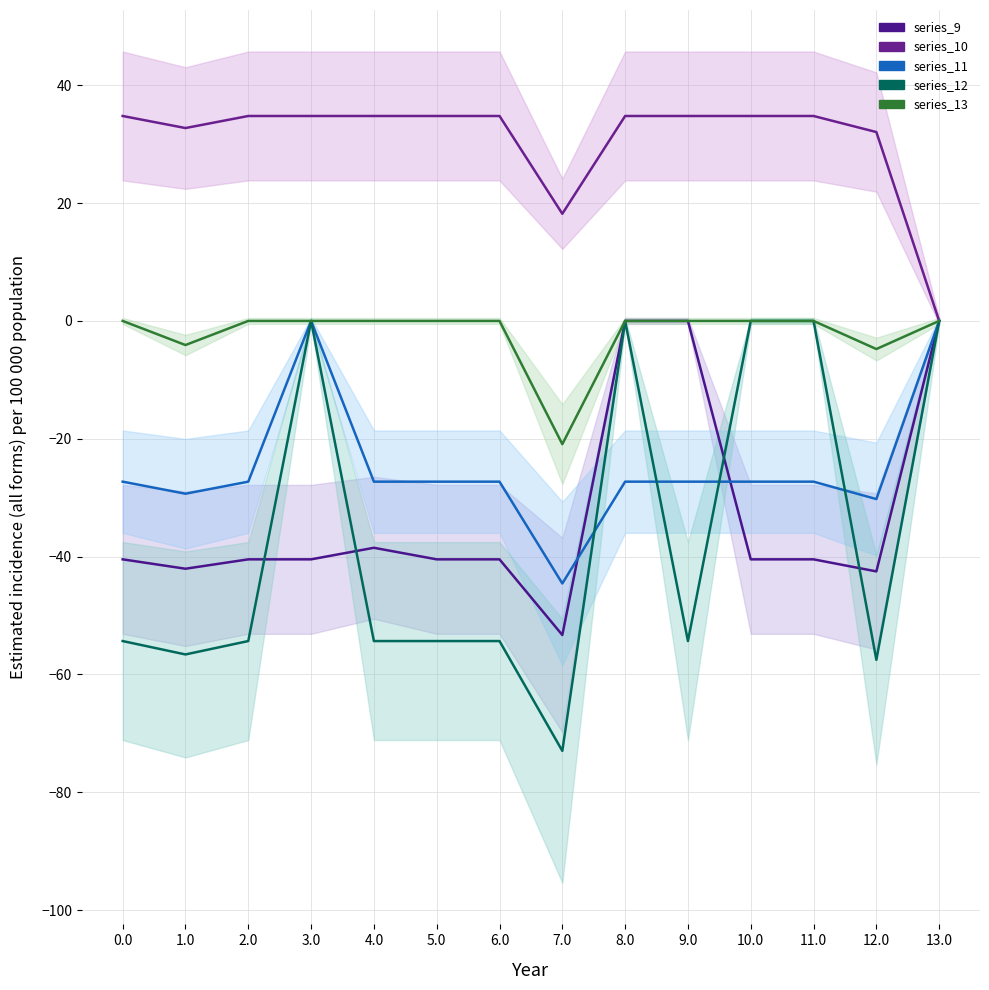

The value of series_10 at 6.0 is 22.6. True or false?

False